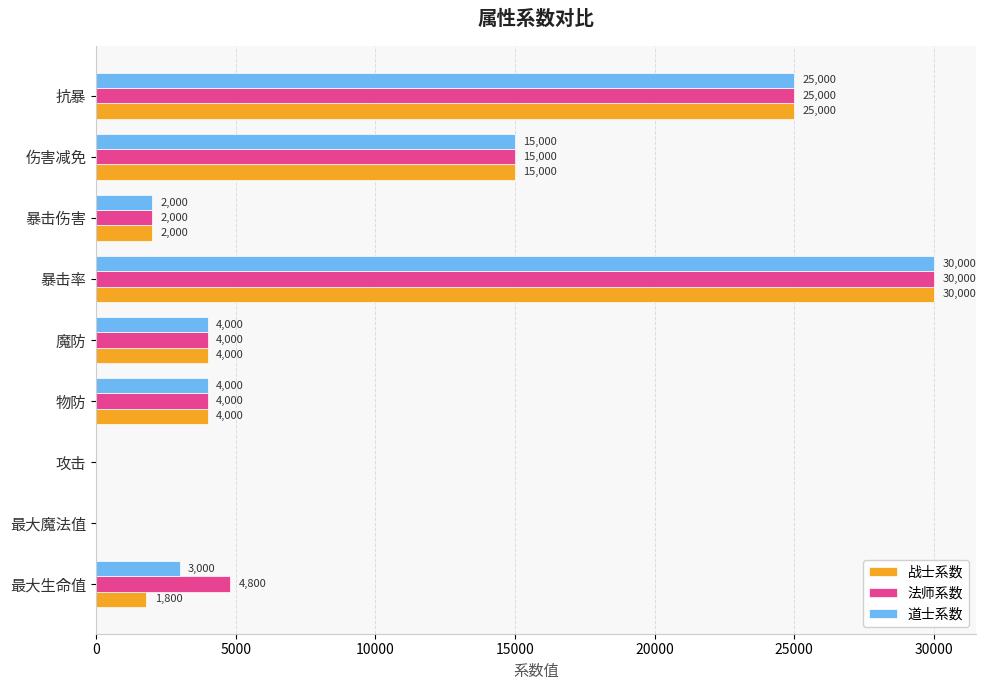

What is the approximate value of 道士系数 at 魔防, to the nearest 50?

4000